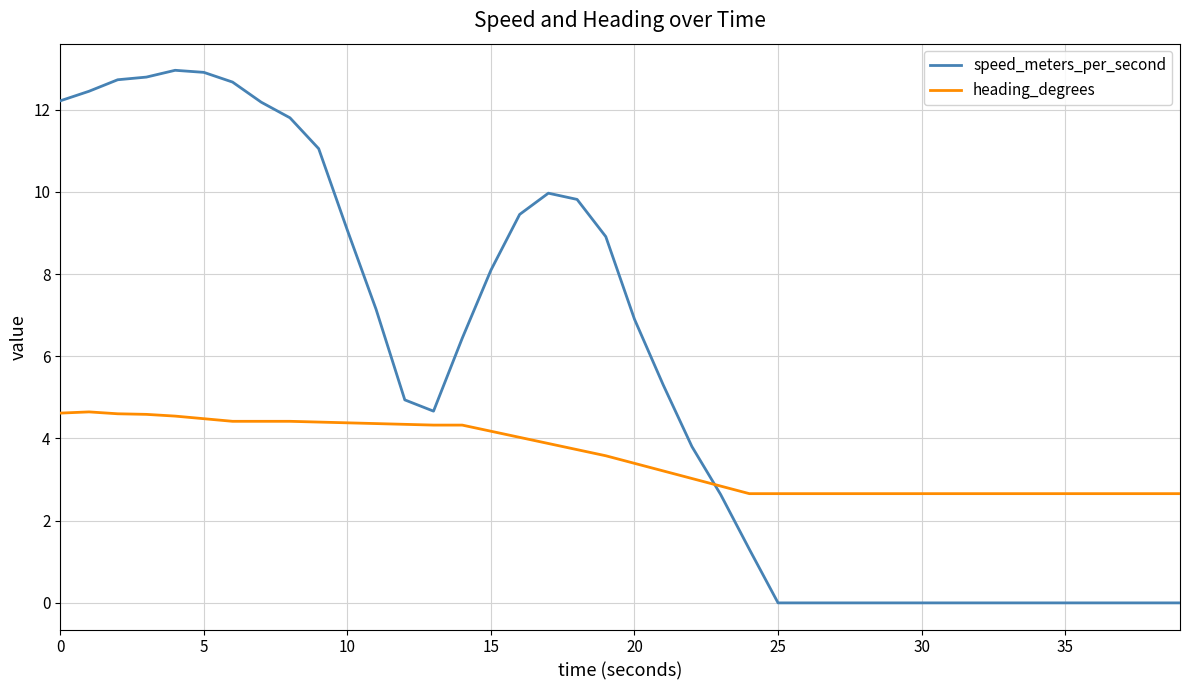

True or false: speed_meters_per_second has more than 1 points higher than both neighbors.

True